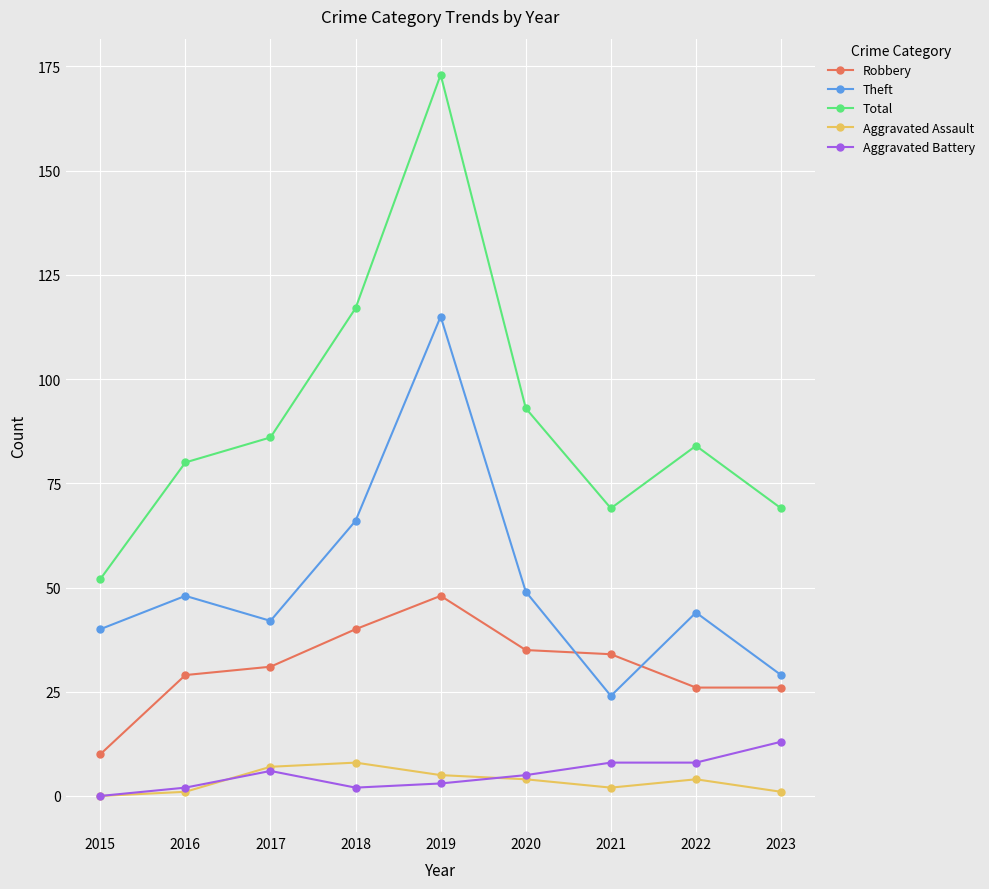

Which series has the widest spread of values?

Total